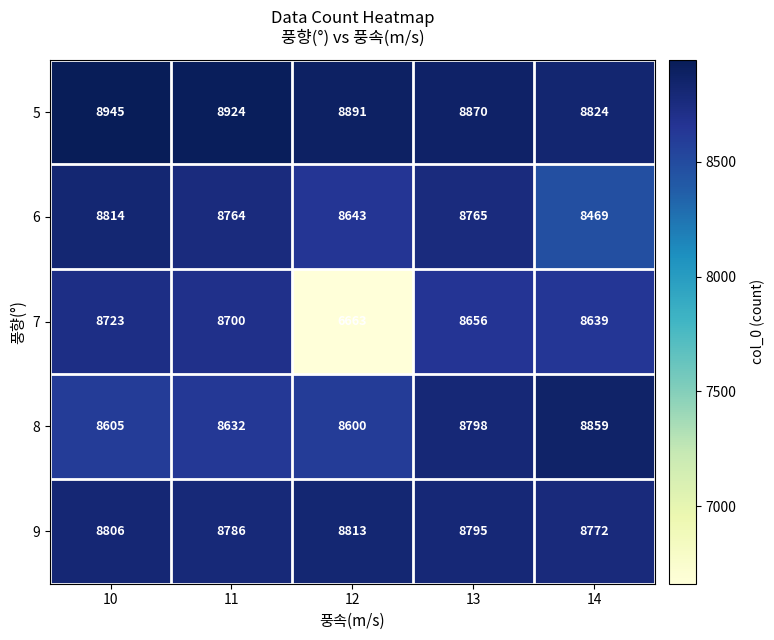

How many categories are shown in the chart?

5